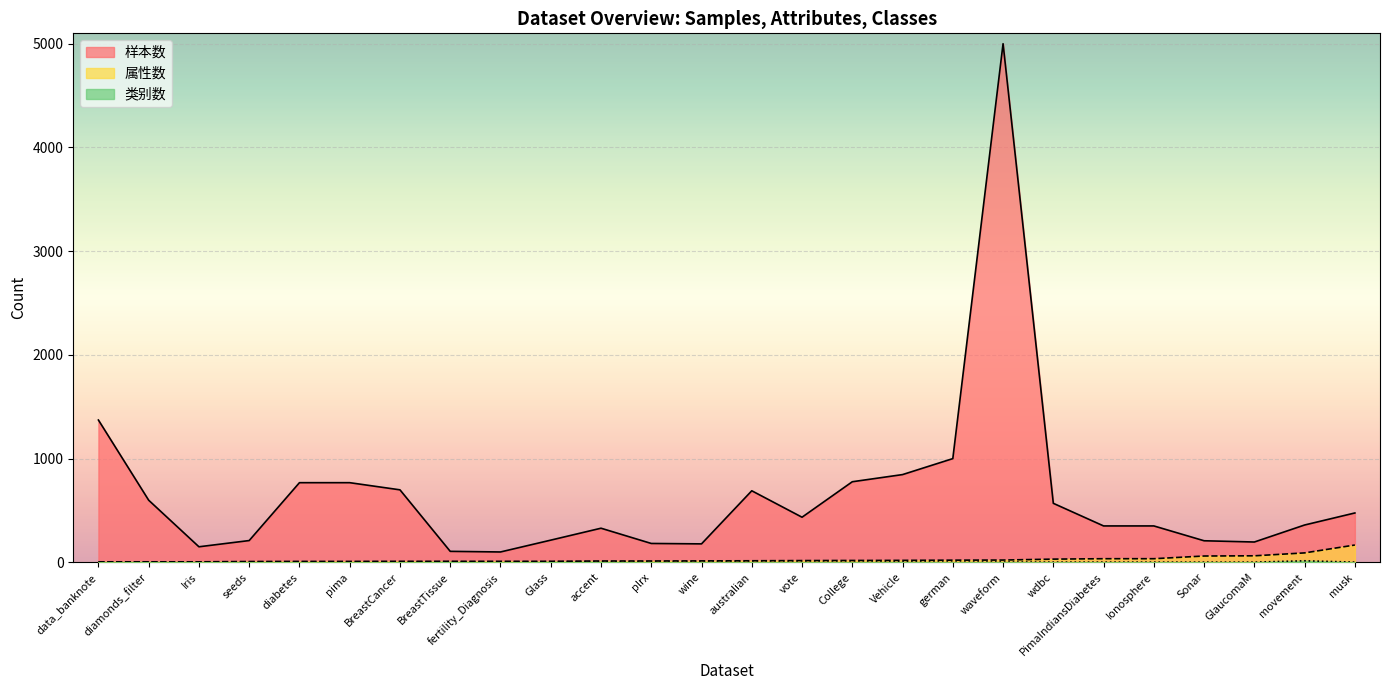

Which has a higher value, GlaucomaM or movement?

movement